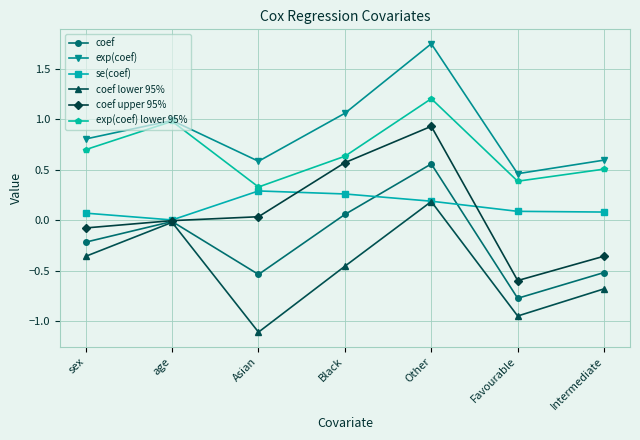

Does the chart have visible grid lines?

Yes